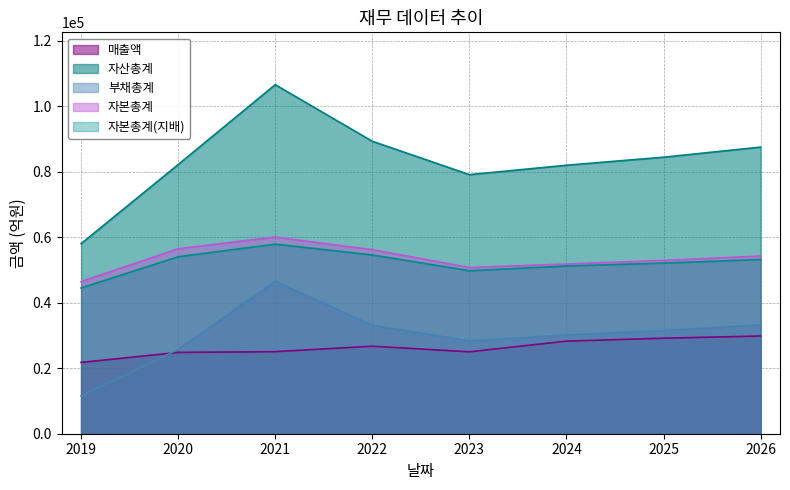

Which series has the largest total across all categories?

자산총계